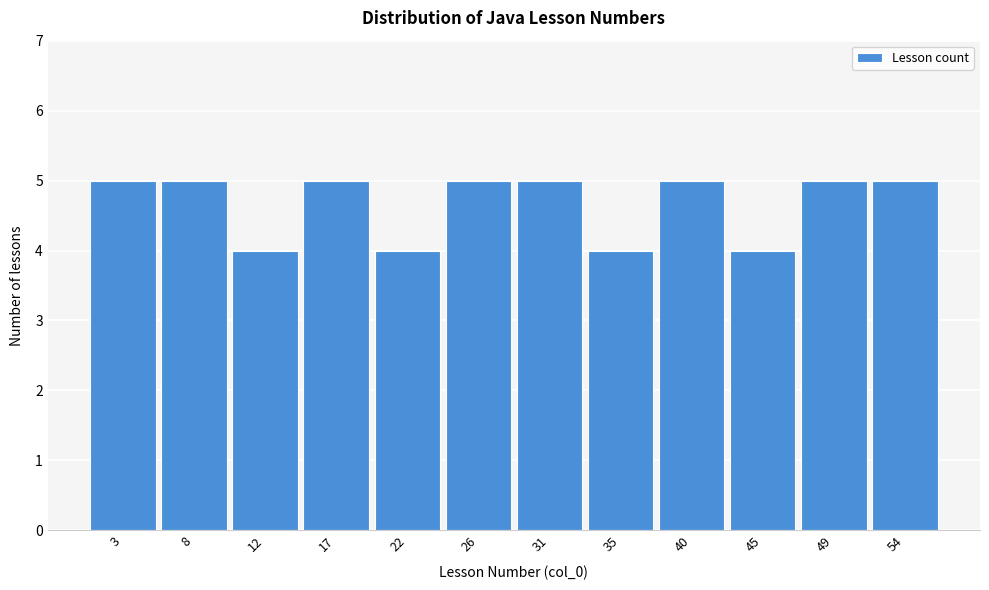

Reading left to right, list every bar in this chart as the range it spans on the x-axis followed by its height. Neither the bar edges nor the heights are printed on the chart, so give them approximately, as read against the axes.

1.0 to 5.5: 5
5.5 to 10.0: 5
10.0 to 15.0: 4
15.0 to 19.5: 5
19.5 to 24.0: 4
24.0 to 28.5: 5
28.5 to 33.0: 5
33.0 to 37.5: 4
37.5 to 42.5: 5
42.5 to 47.0: 4
47.0 to 51.5: 5
51.5 to 56.0: 5